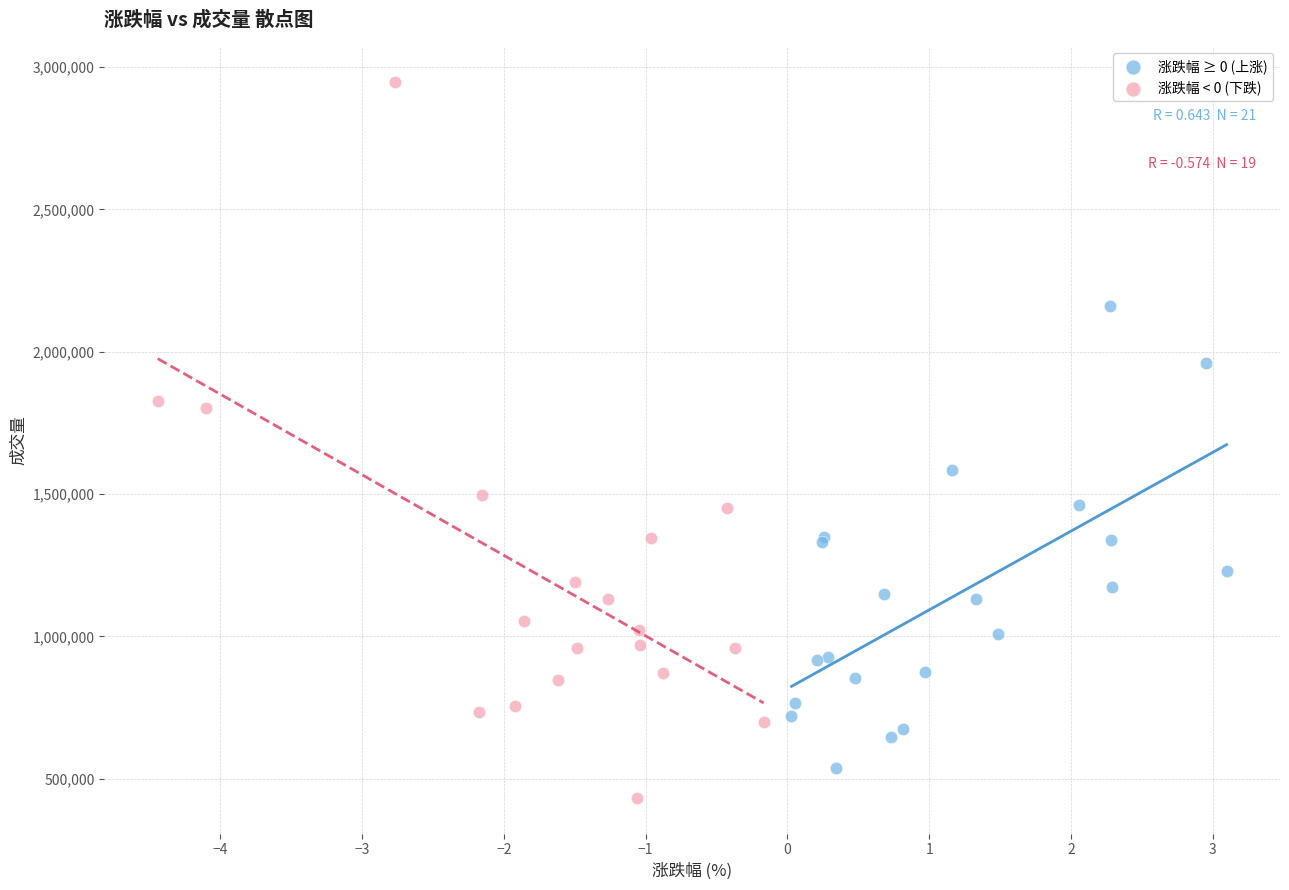

What are all the series names shown in the legend?

涨跌幅 ≥ 0 (上涨), 涨跌幅 < 0 (下跌)